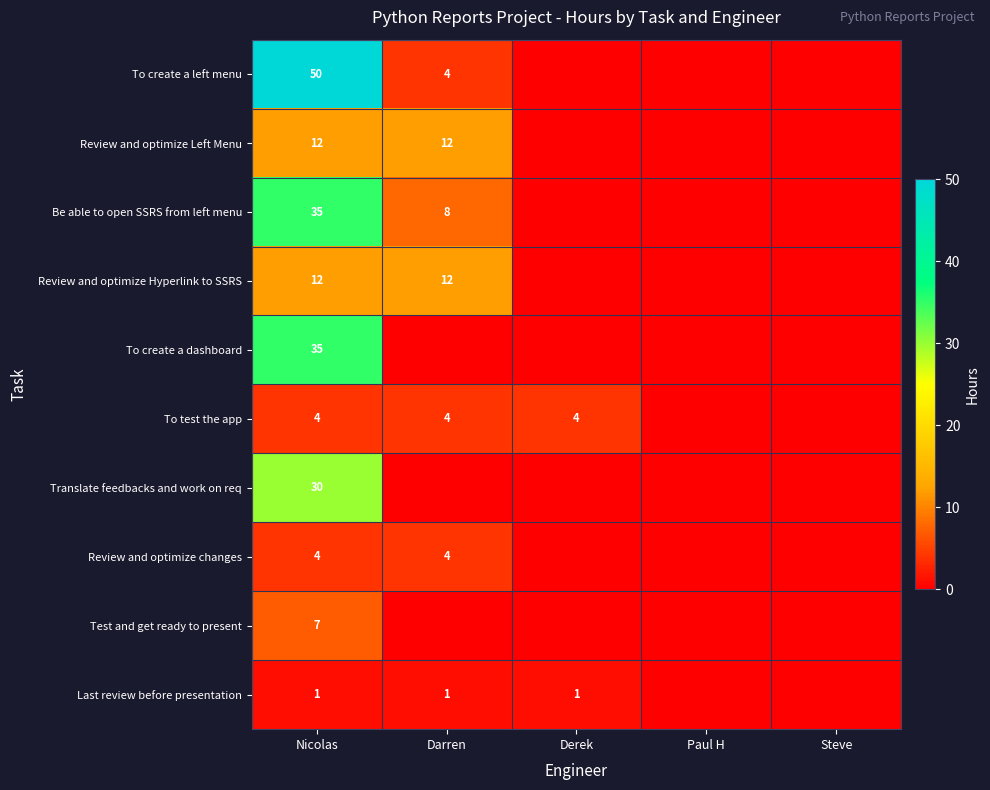

What is the difference between the highest and lowest values at Nicolas?

49